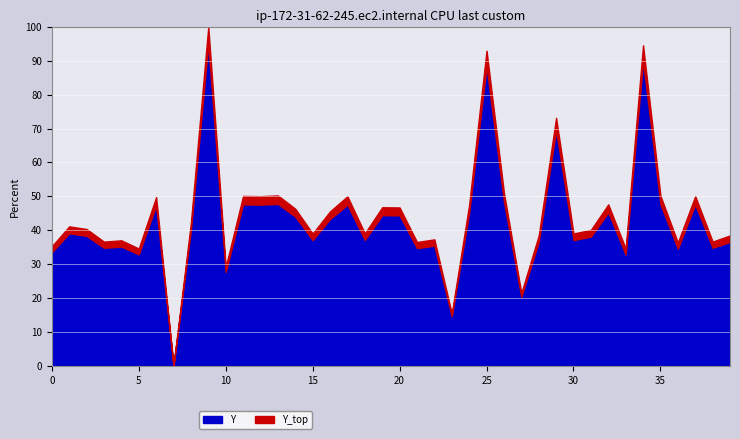

How many lines are shown in the chart?

2